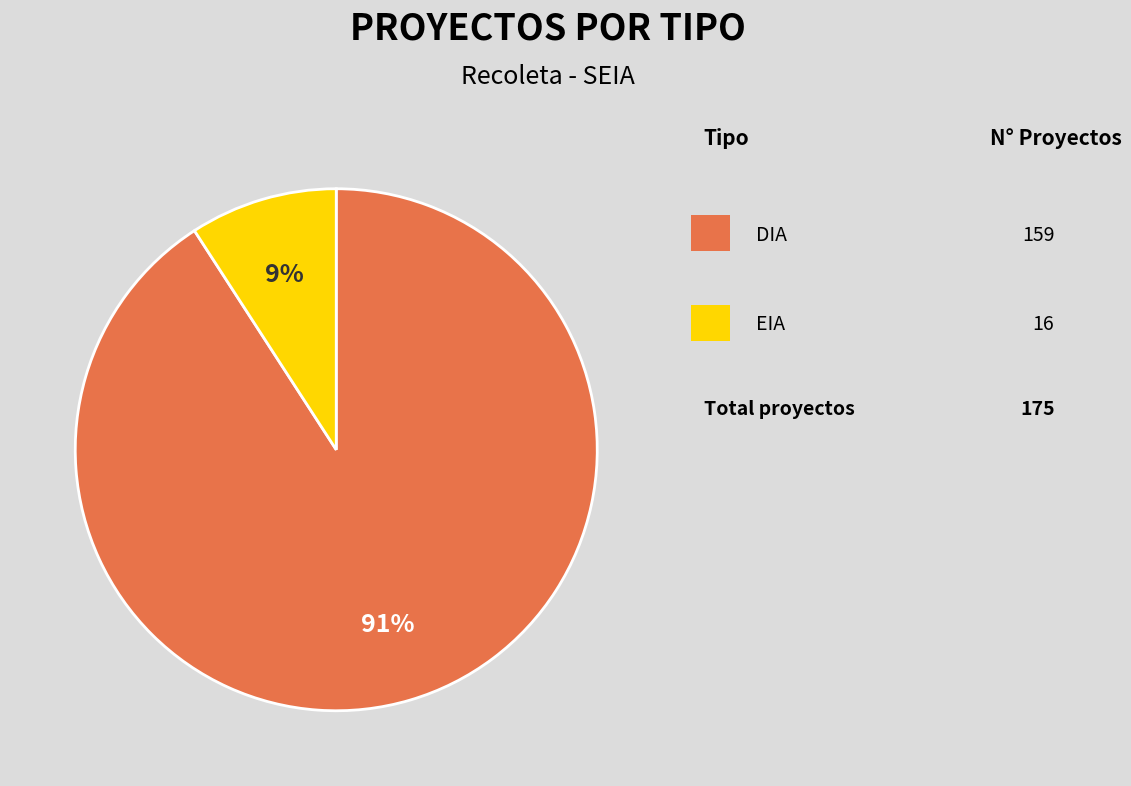

Is there any slice that represents more than half of the pie?

Yes